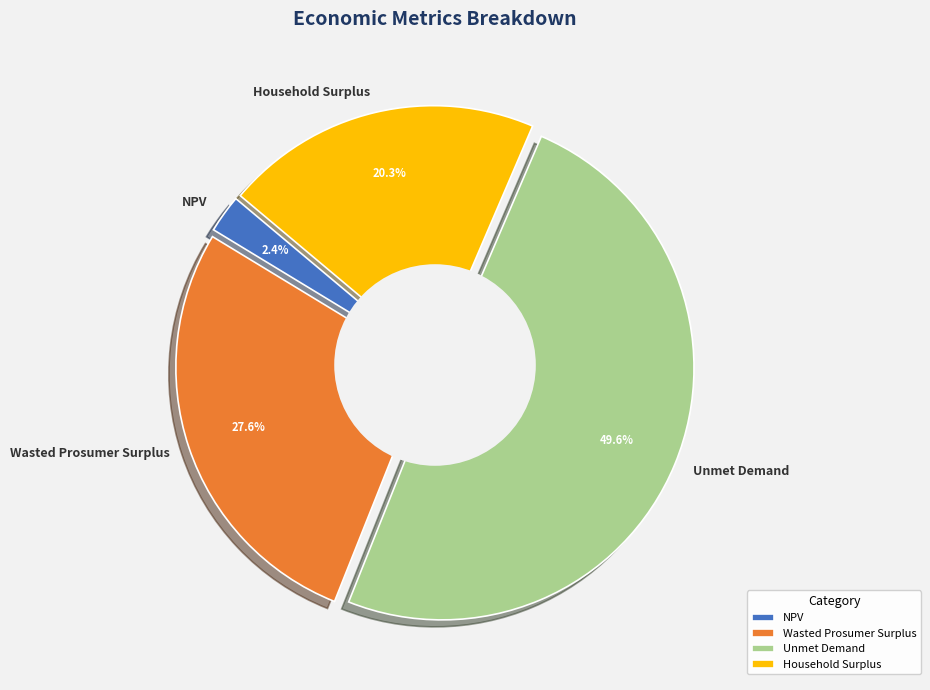

To the nearest percent, what is the difference between the largest and smallest slice percentages?

47%